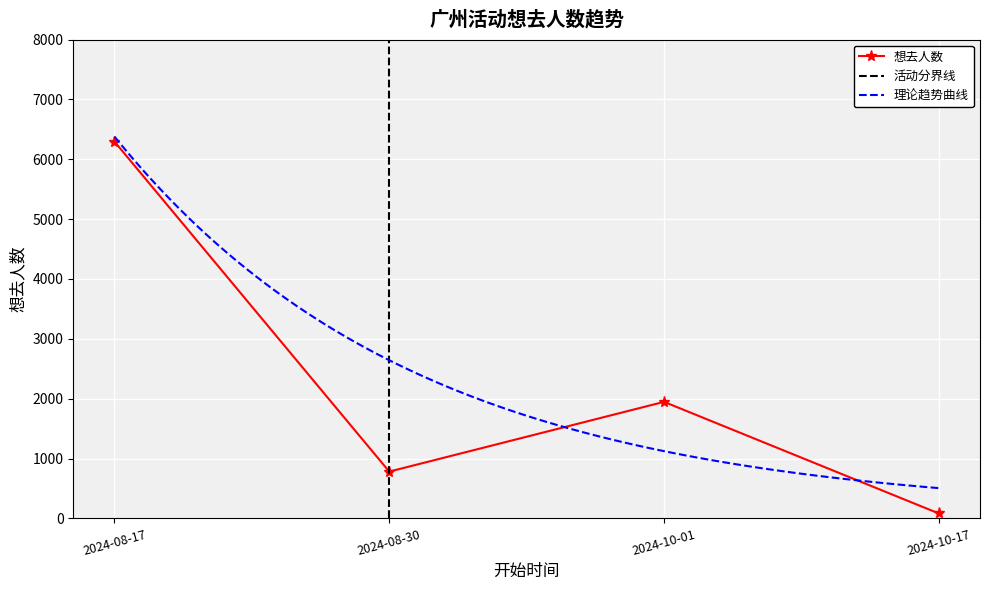

Is it true that the value at 2024-10-01 is 1947?

True